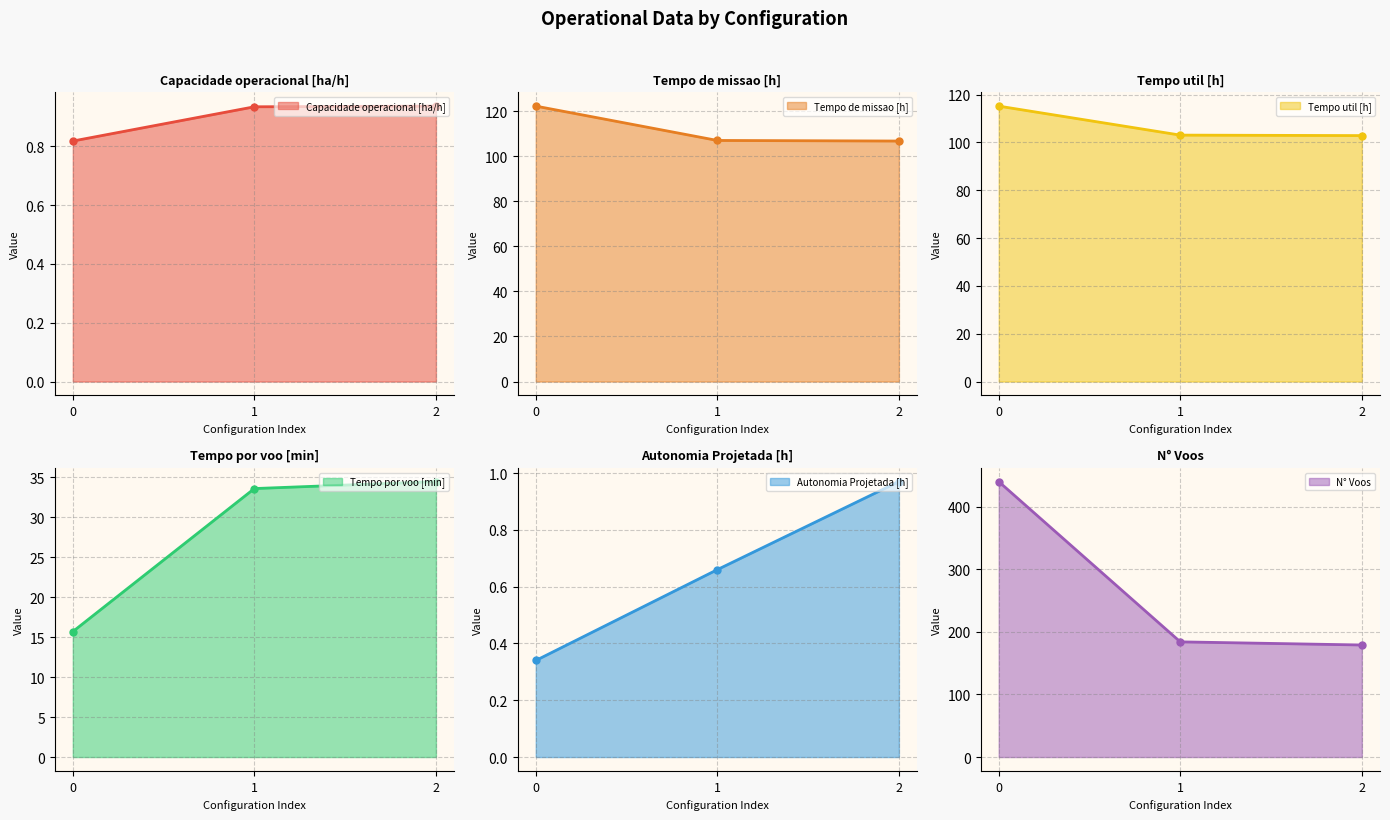

Which series has the widest spread of values?

N° Voos